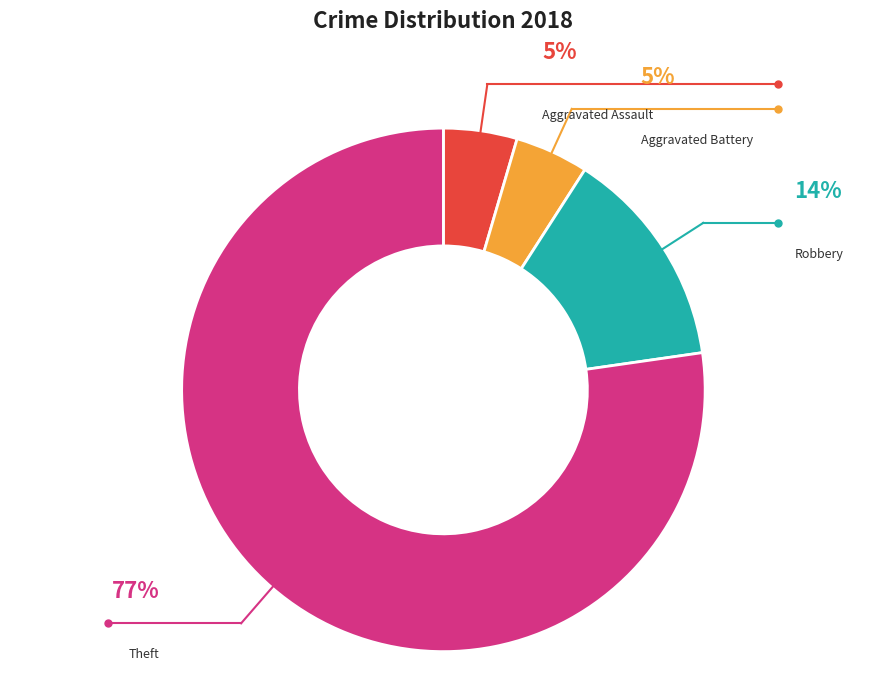

Does any single category account for the majority?

Yes